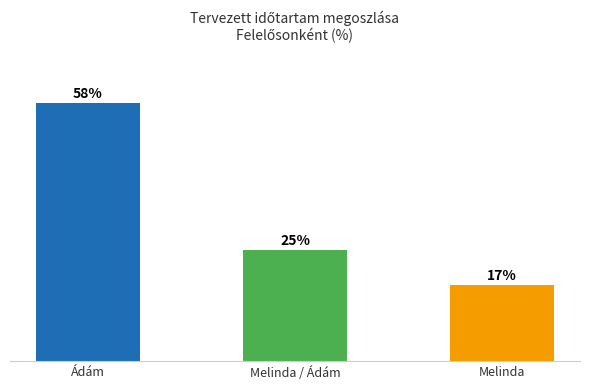

At which category does the chart reach its minimum across all series?

Melinda